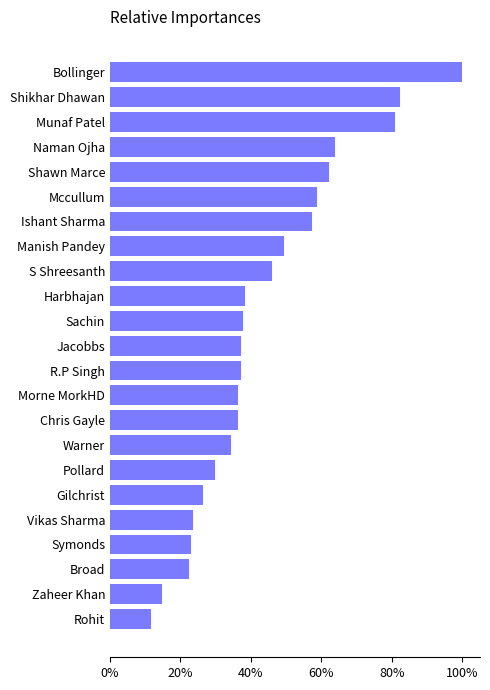

Which label corresponds to the largest value in the chart?

Bollinger